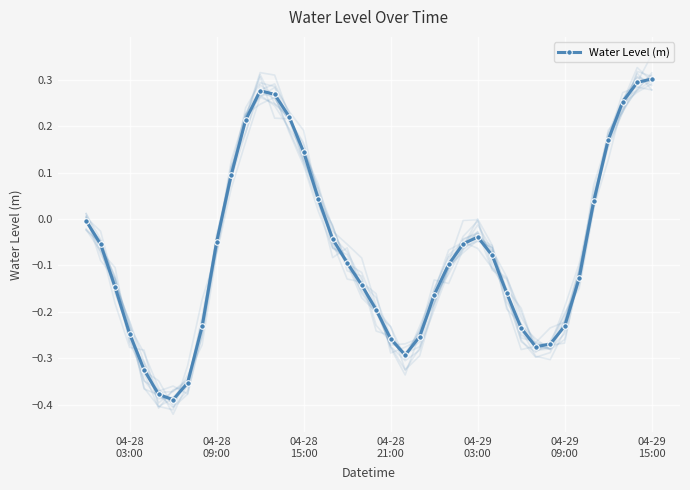

How many values are below 0?

28